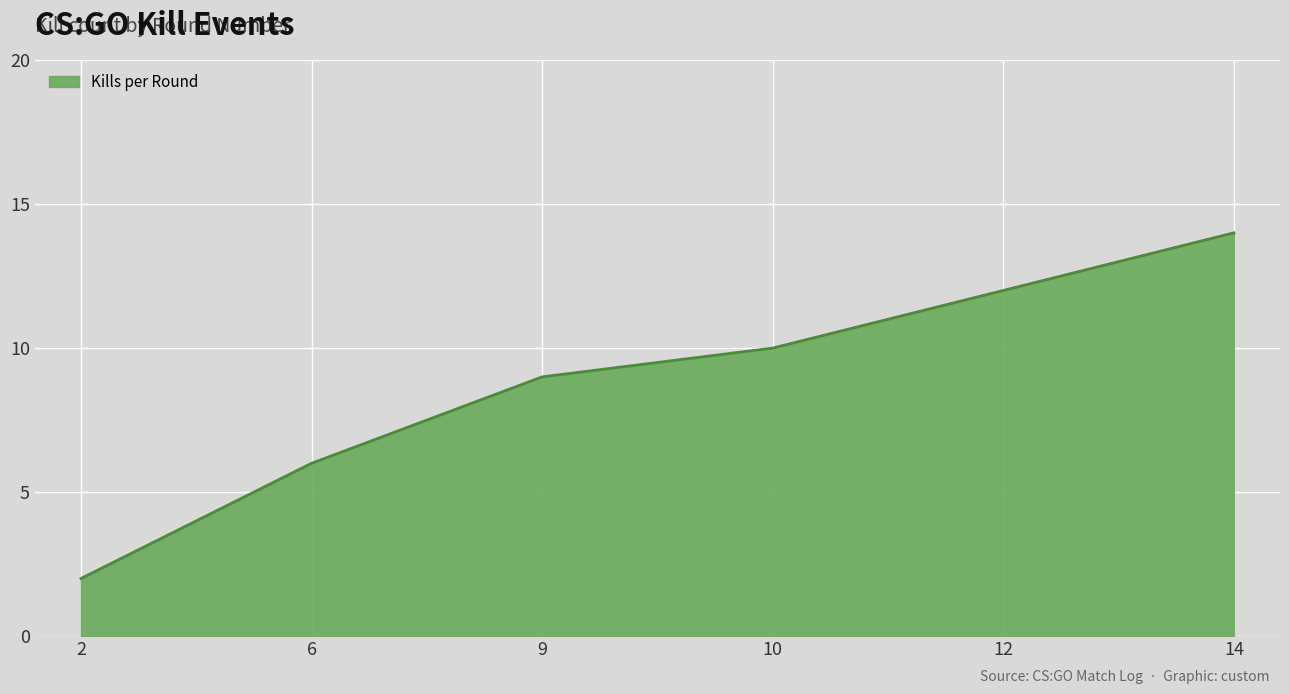

Reading right to left, list all the values displayed in this chart.

14=14	12=12	10=10	9=9	6=6	2=2